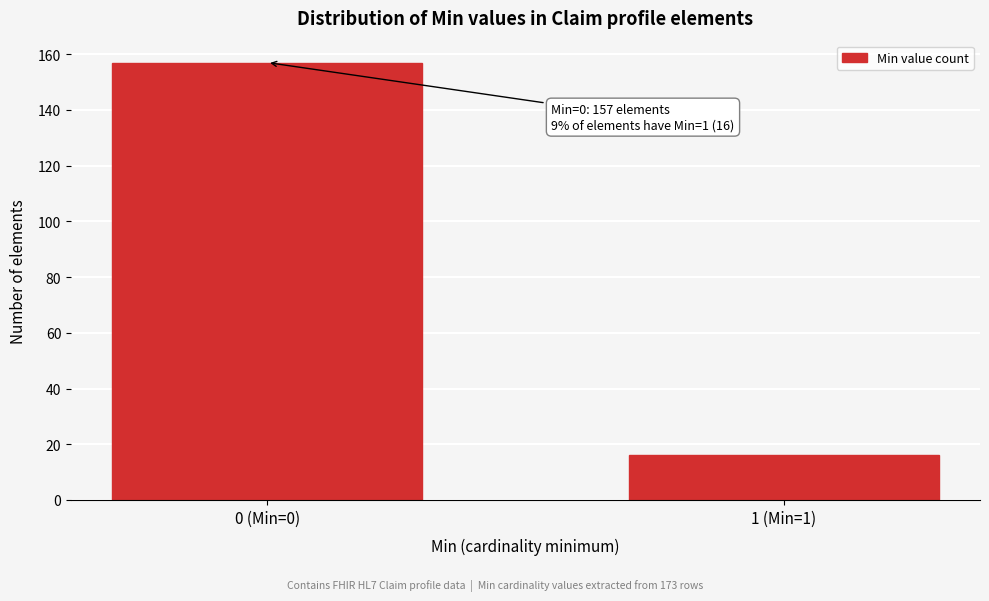

Reading left to right, extract all data points from this chart.

157	16